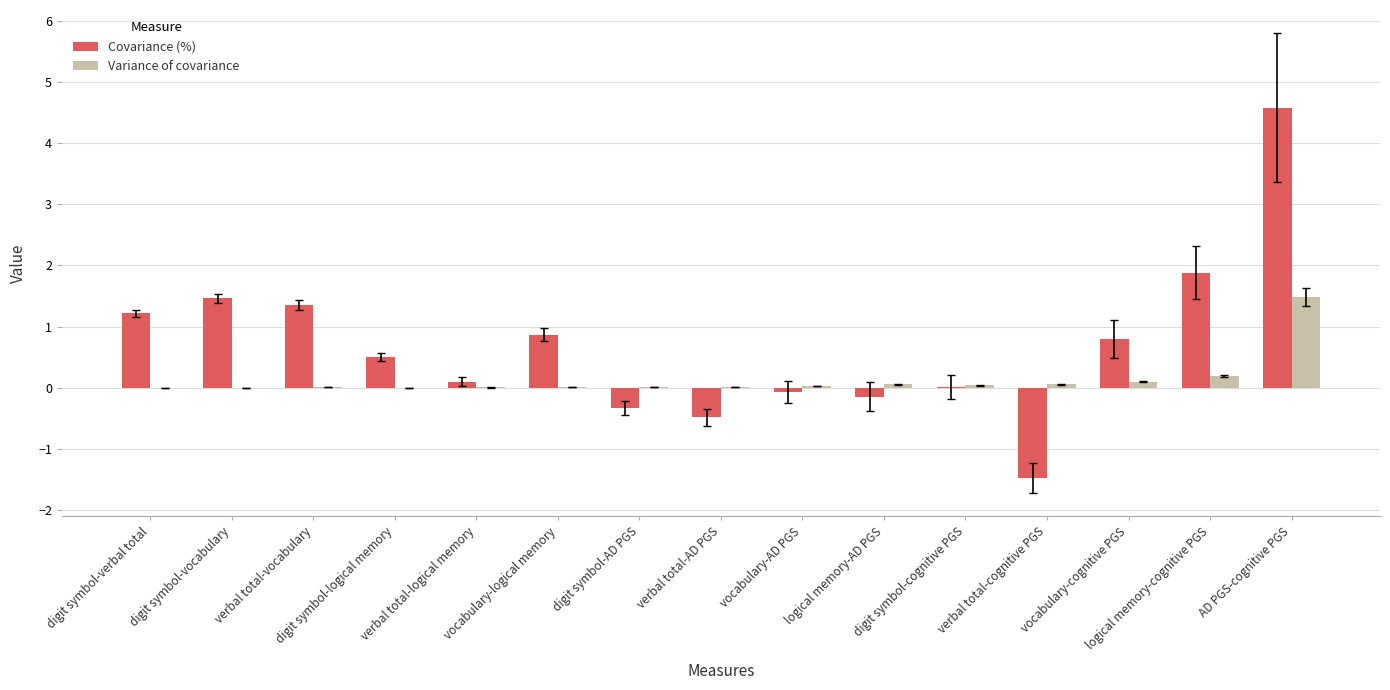

Which series has the largest total across all categories?

Covariance (%)